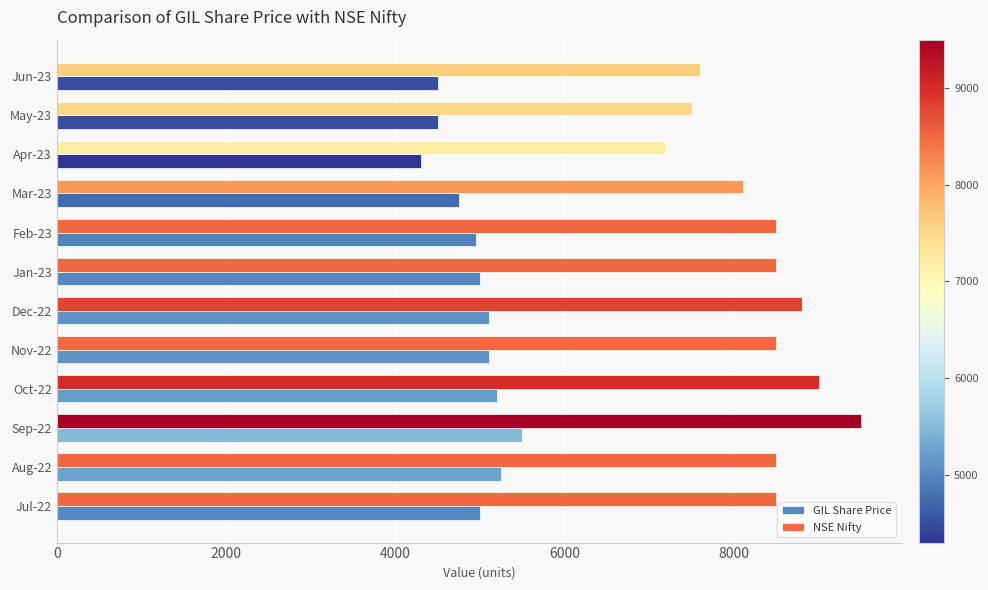

What is the sum of the GIL Share Price values at May-23 and Mar-23?

9250